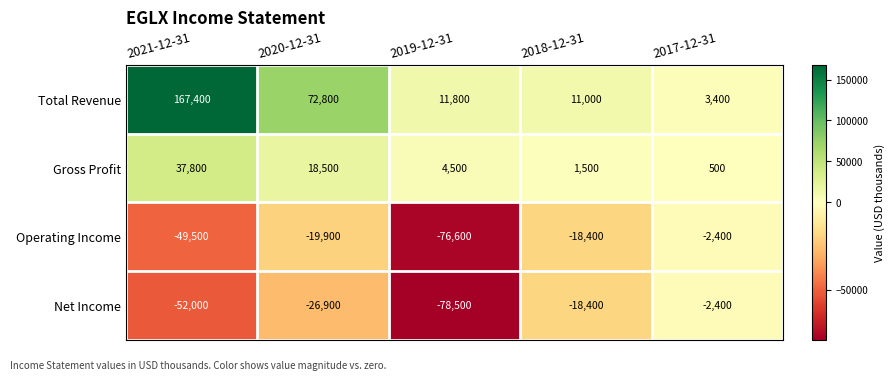

Reading left to right, list all the values displayed in this chart.

Total Revenue: 2021-12-31=167400	2020-12-31=72800	2019-12-31=11800	2018-12-31=11000	2017-12-31=3400
Gross Profit: 2021-12-31=37800	2020-12-31=18500	2019-12-31=4500	2018-12-31=1500	2017-12-31=500
Operating Income: 2021-12-31=-49500	2020-12-31=-19900	2019-12-31=-76600	2018-12-31=-18400	2017-12-31=-2400
Net Income: 2021-12-31=-52000	2020-12-31=-26900	2019-12-31=-78500	2018-12-31=-18400	2017-12-31=-2400